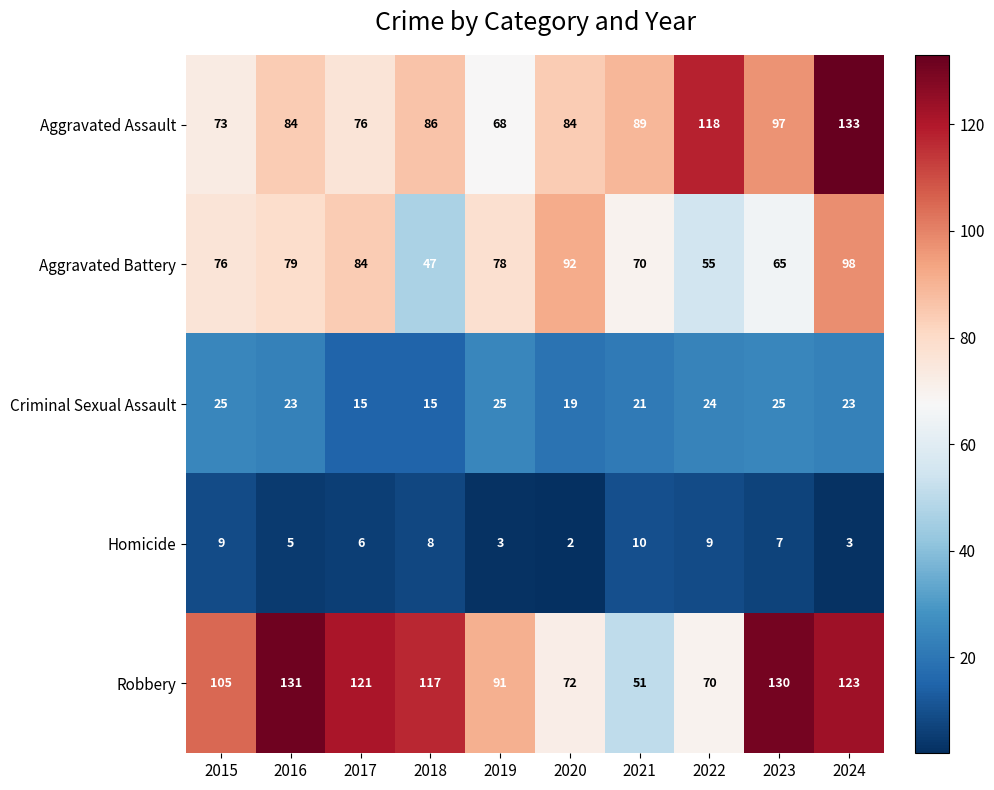

Where does the Homicide series first go above 7?

2015